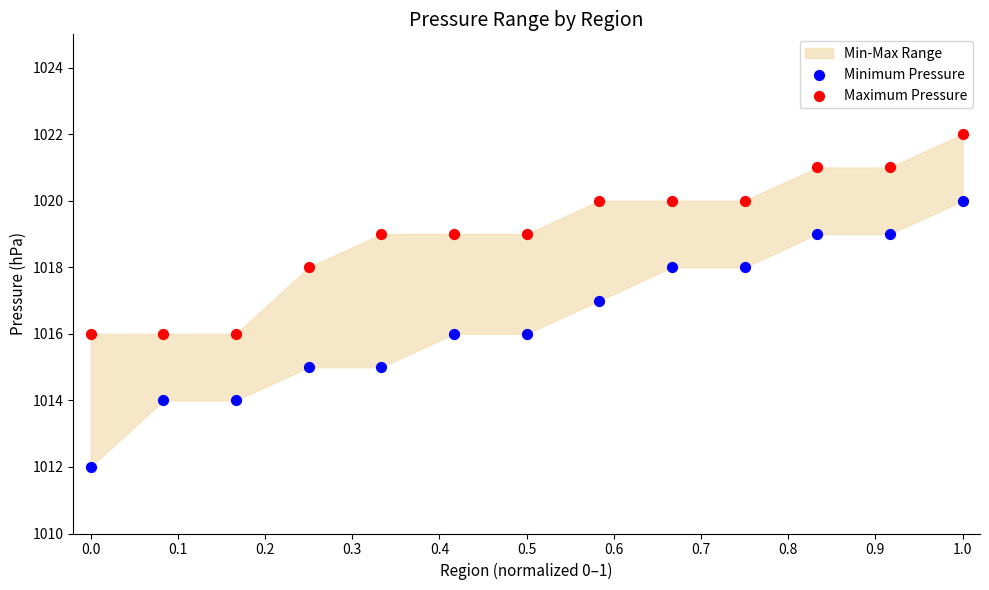

Which series contains the lowest Y value?

Minimum Pressure